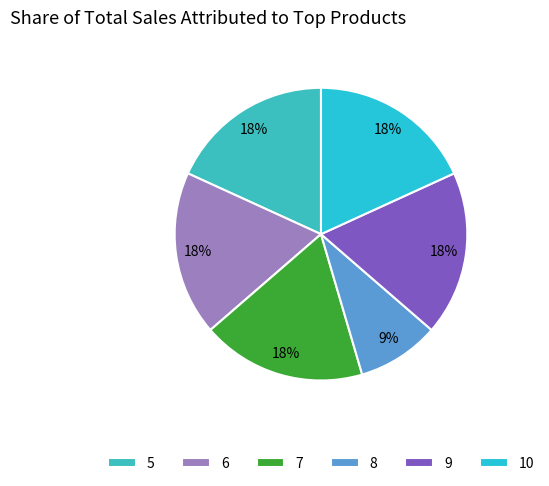

To the nearest percent, what is the average slice percentage?

17%